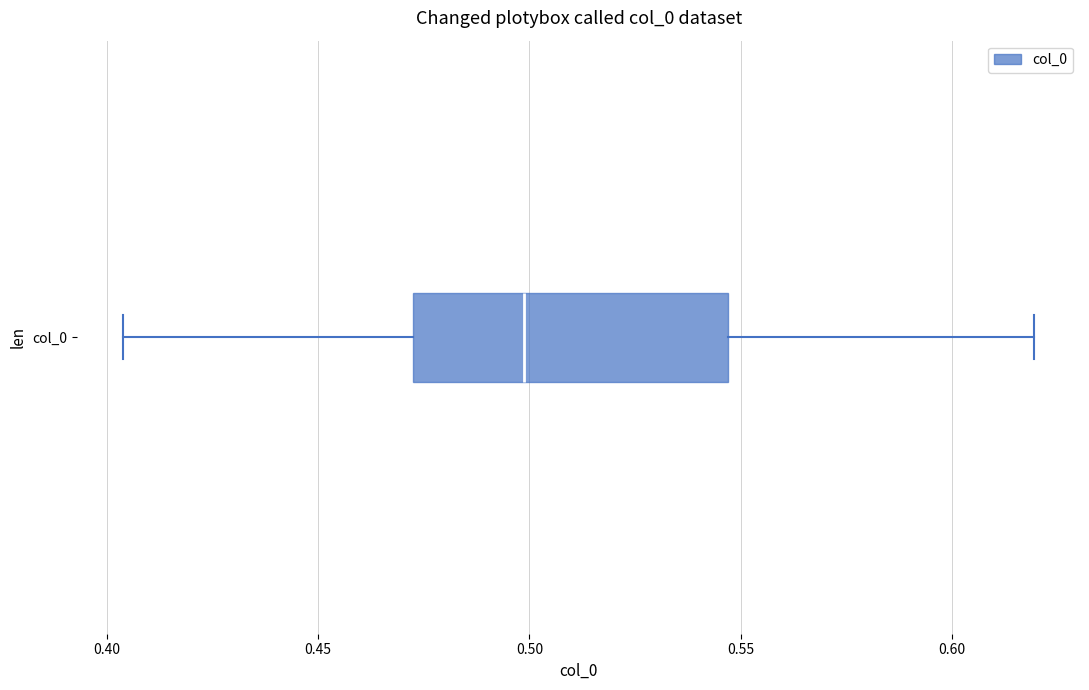

Where is the left edge of the box for col_0 on the x-axis? The values are not printed on the chart, so give them approximately, as read against the axis.

0.470